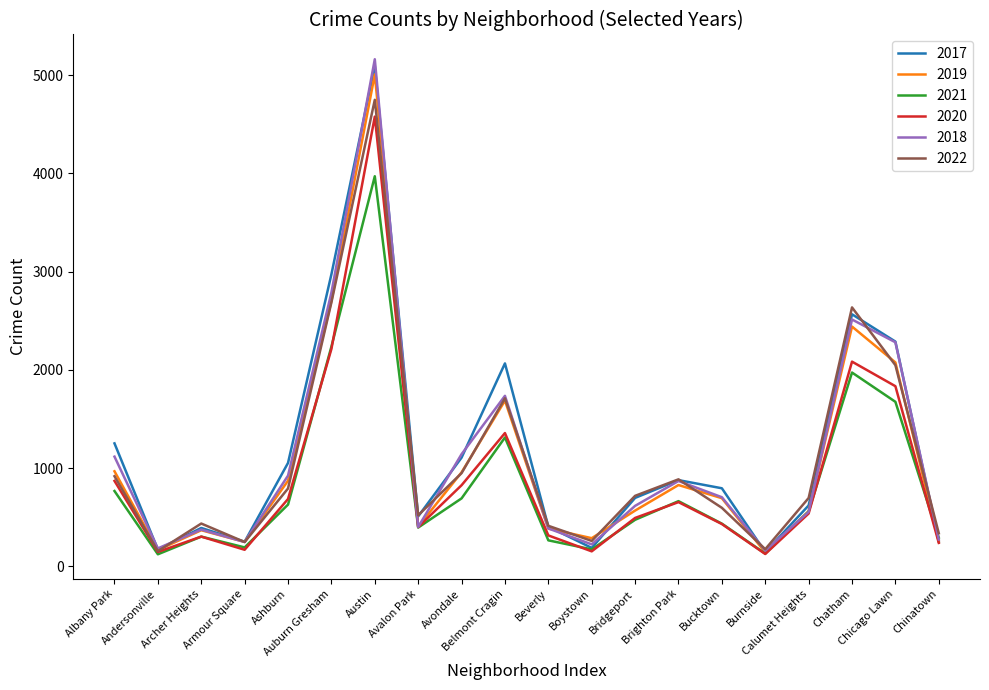

What is the sum of the 2019 values at Calumet Heights and Chicago Lawn?

2637